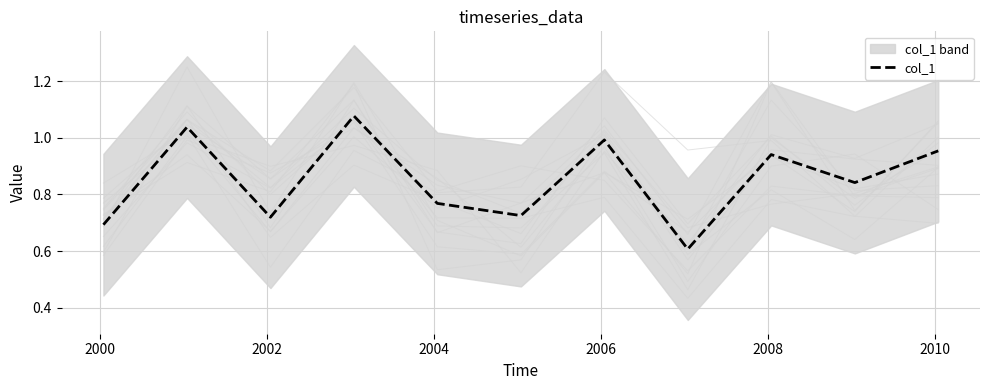

What is the sum of all values?

9.4